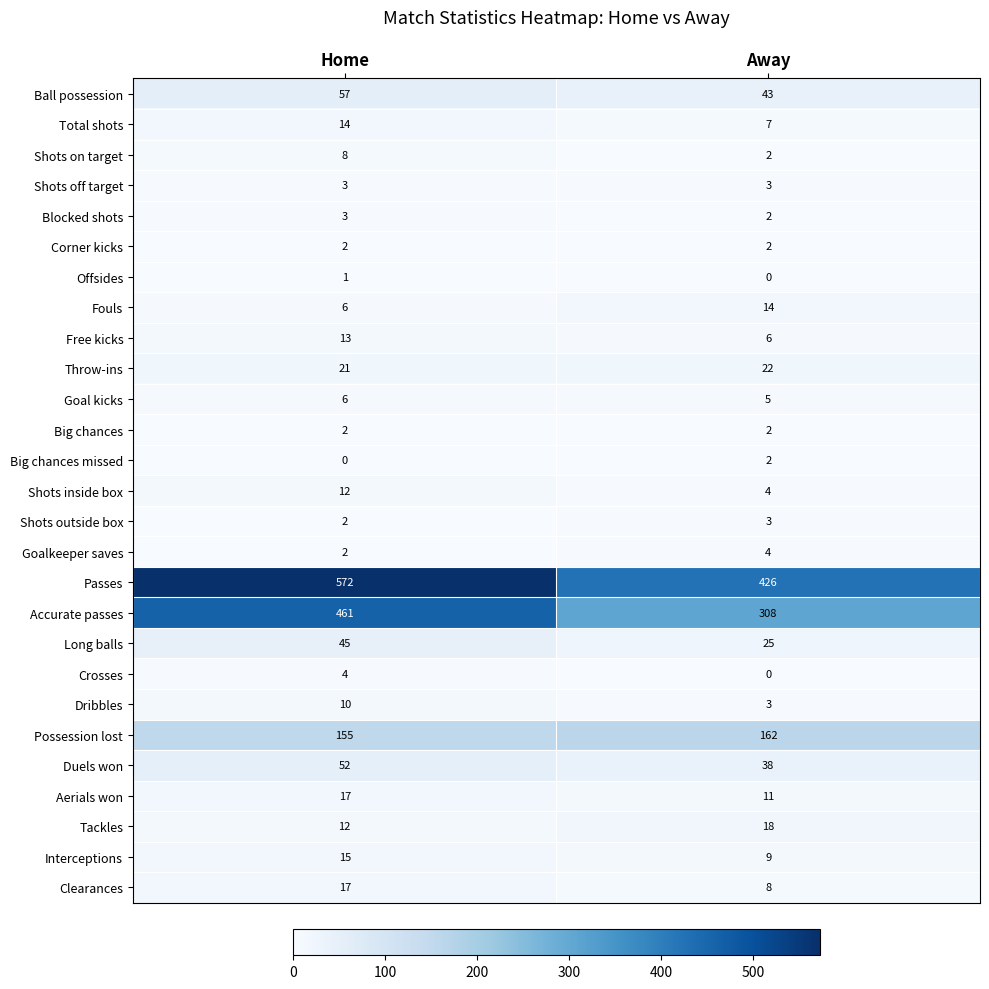

True or false: Clearances has a value of 5 at Away.

False